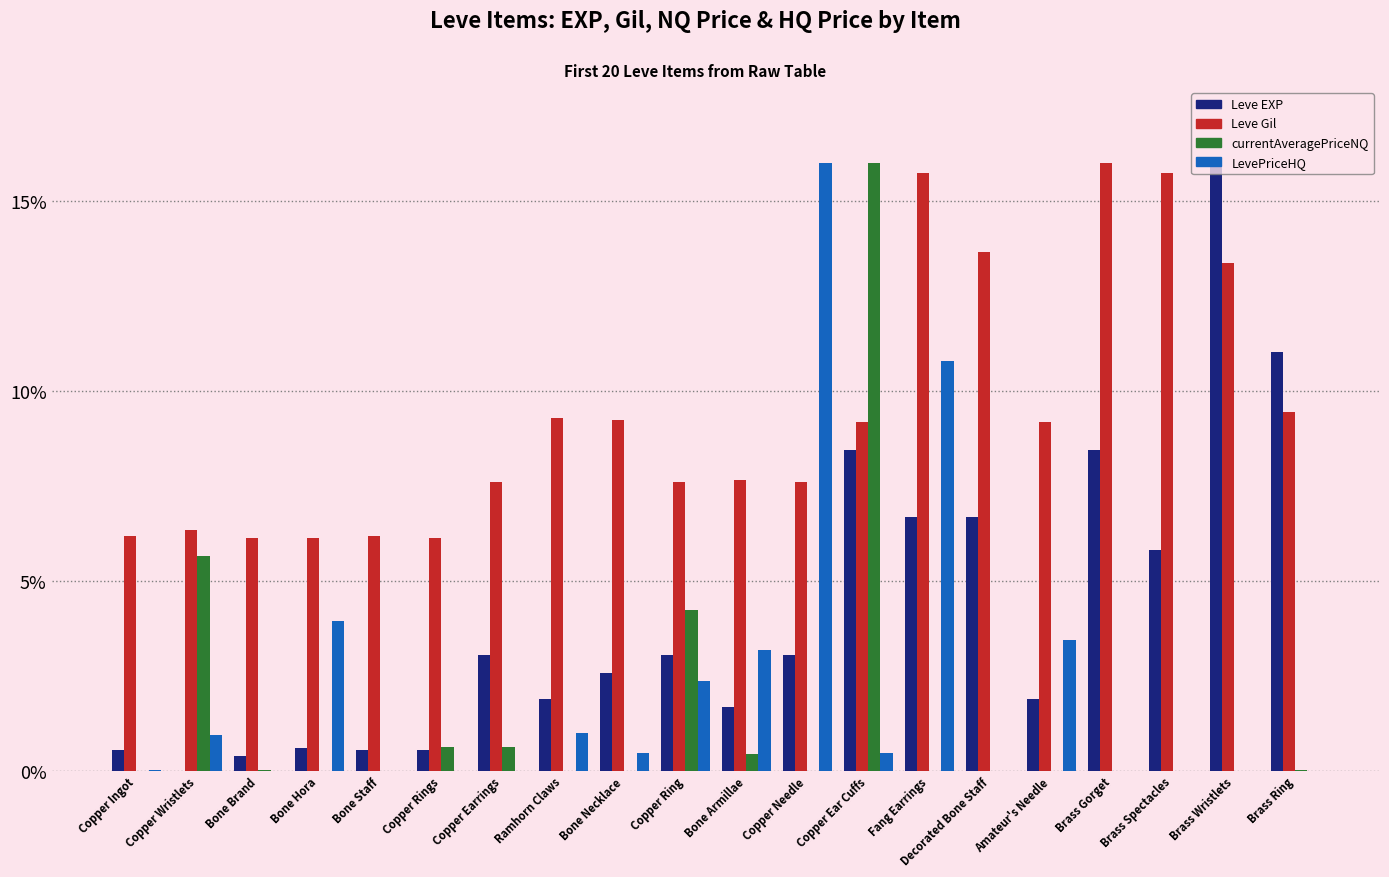

What is the sum of the Leve EXP values at Copper Earrings and Bone Staff?

3.6